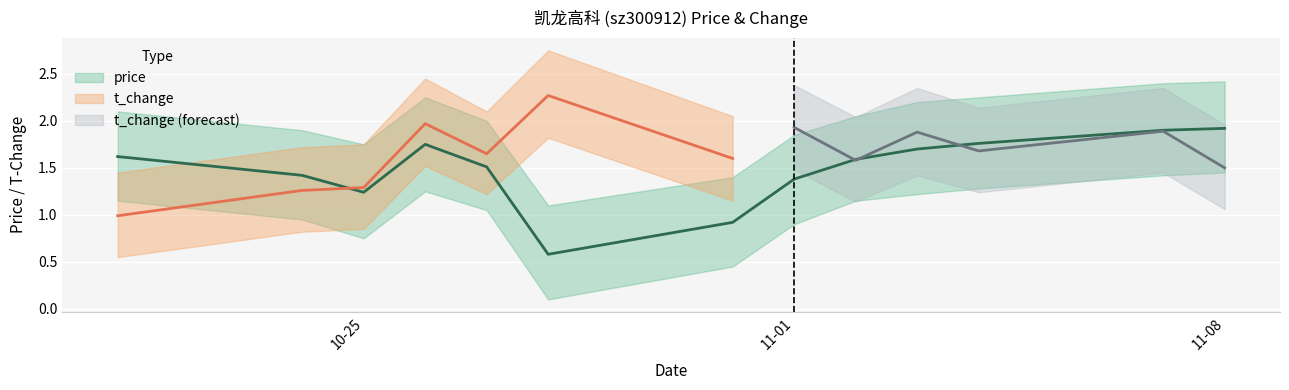

Approximately how many times larger is the value at 2022-11-03 compared to 2022-11-08?

0.9